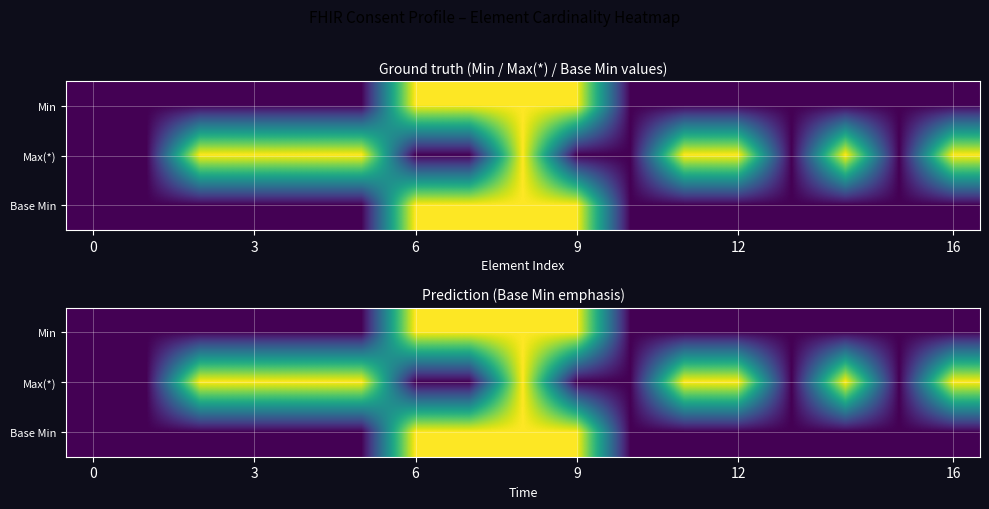

What is the spread (max minus min) of values at 12?

1